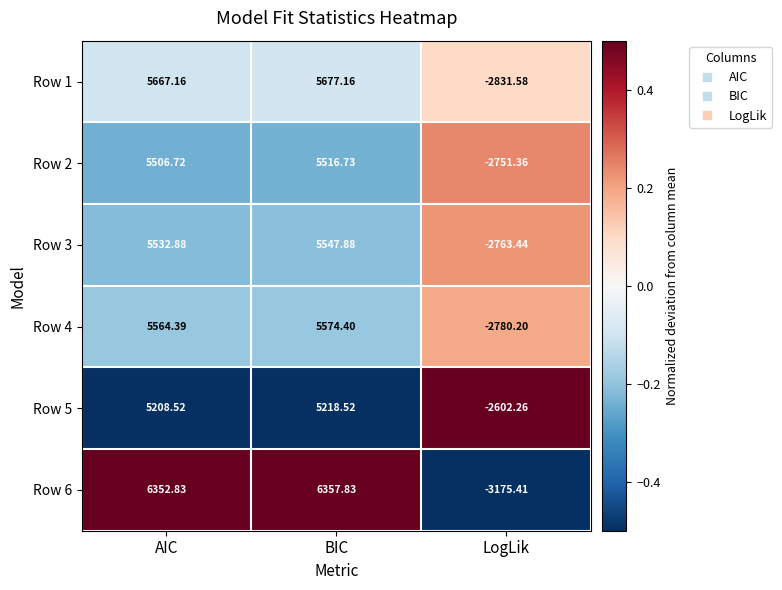

At which category is the sum across all series the highest?

BIC